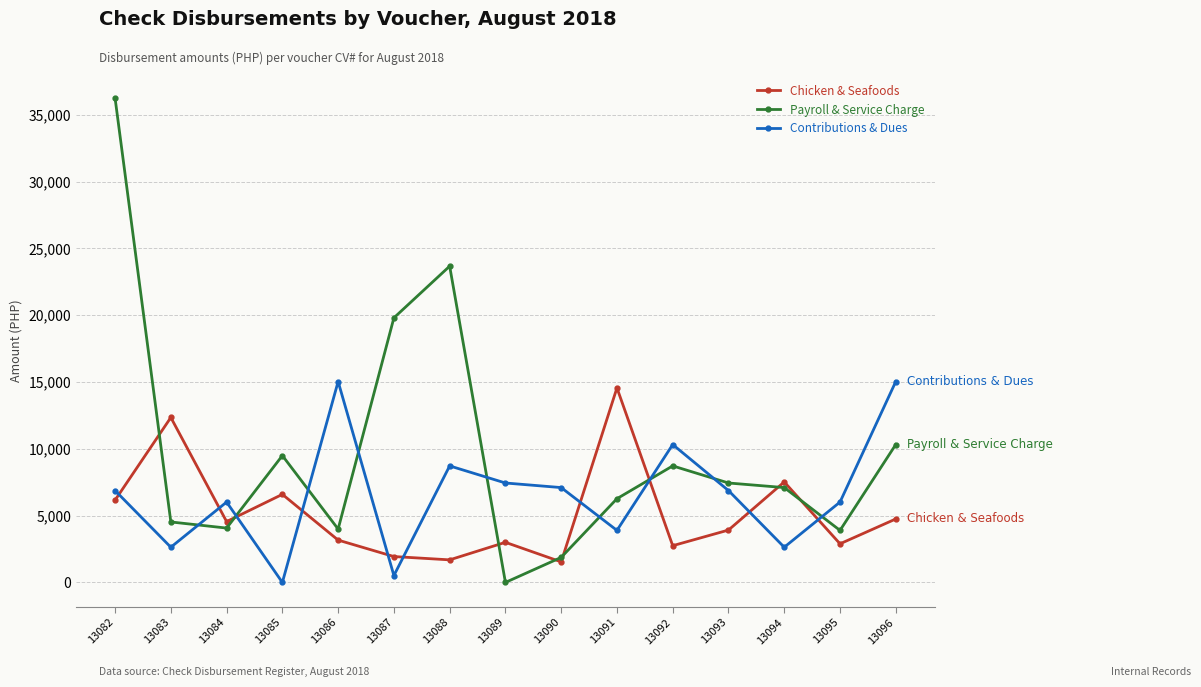

Where do Payroll & Service Charge and Contributions & Dues first cross each other?

13083 and 13084